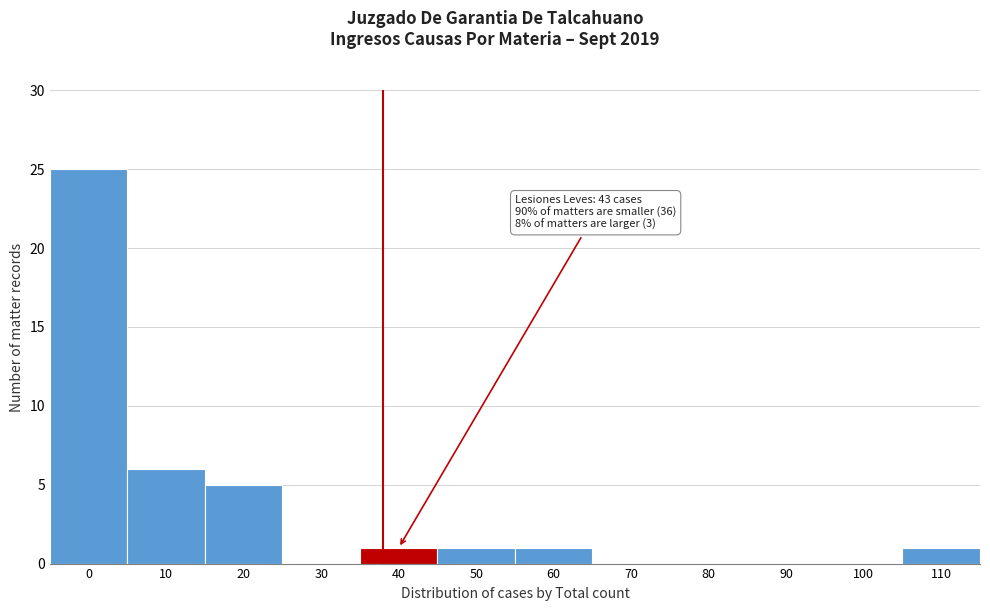

Reading left to right, list all the values displayed in this chart.

0=25	10=6	20=5	30=0	40=1	50=1	60=1	70=0	80=0	90=0	100=0	110=1